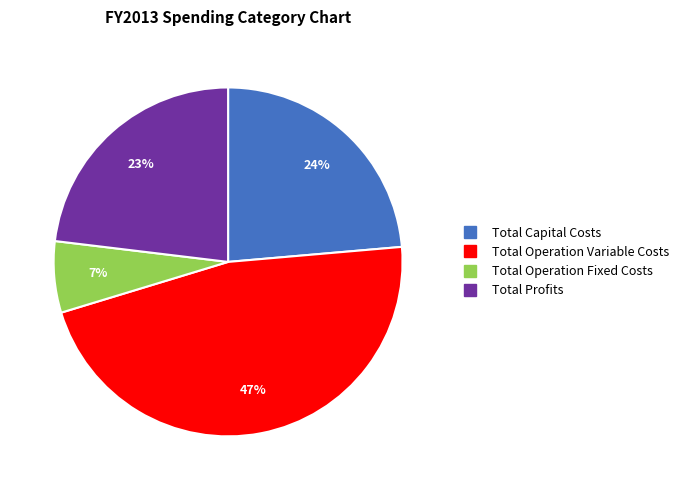

Rank the categories by value from lowest to highest.

Total Operation Fixed Costs, Total Profits, Total Capital Costs, Total Operation Variable Costs